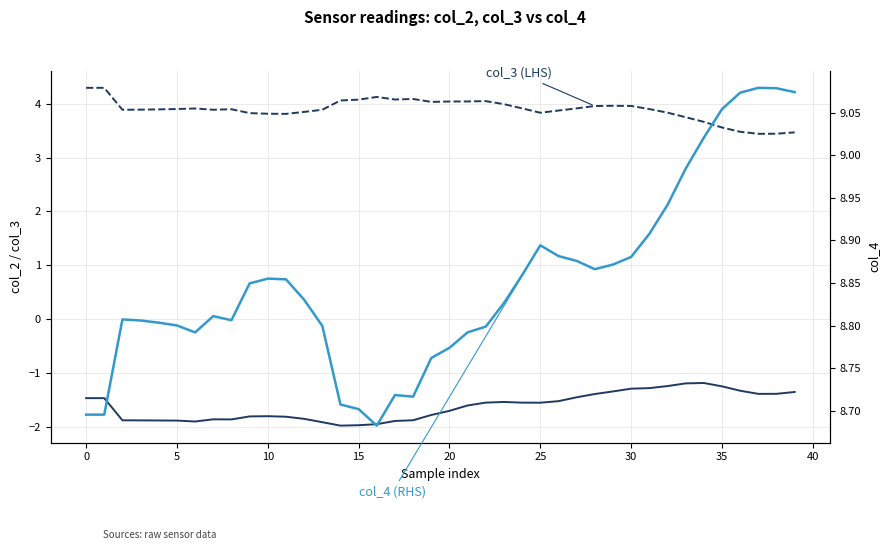

What are all the series names shown in the legend?

col_2 (LHS), col_3 (LHS), col_4 (RHS)